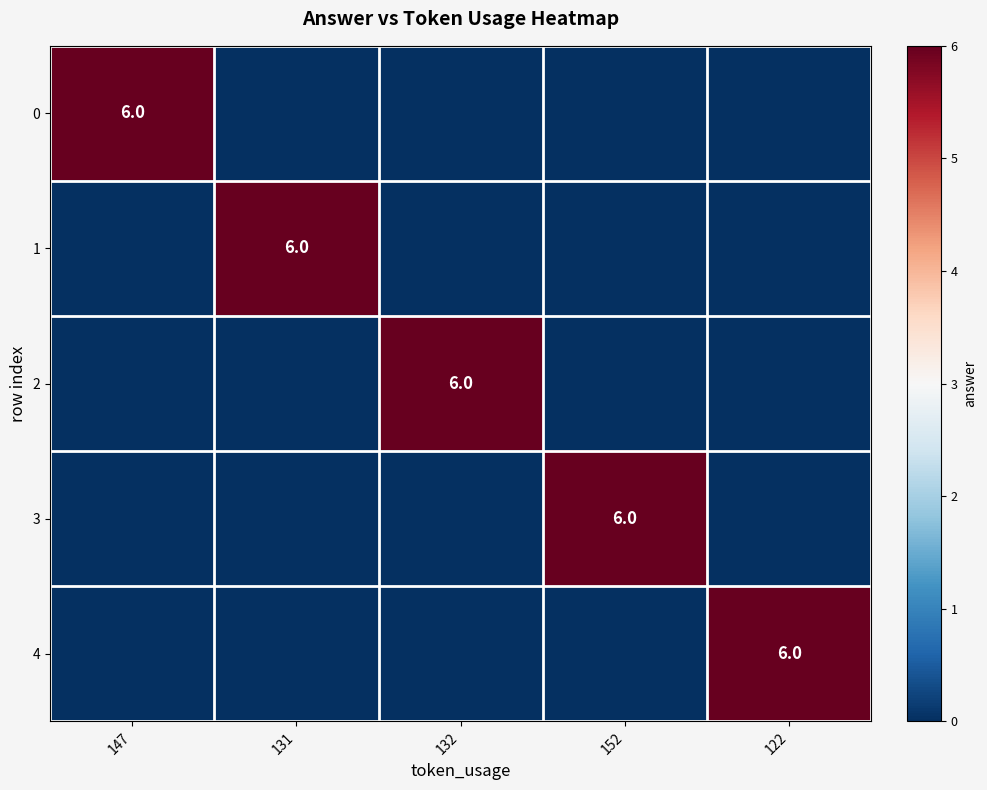

Is it true that 2 equals 3 at 132?

False